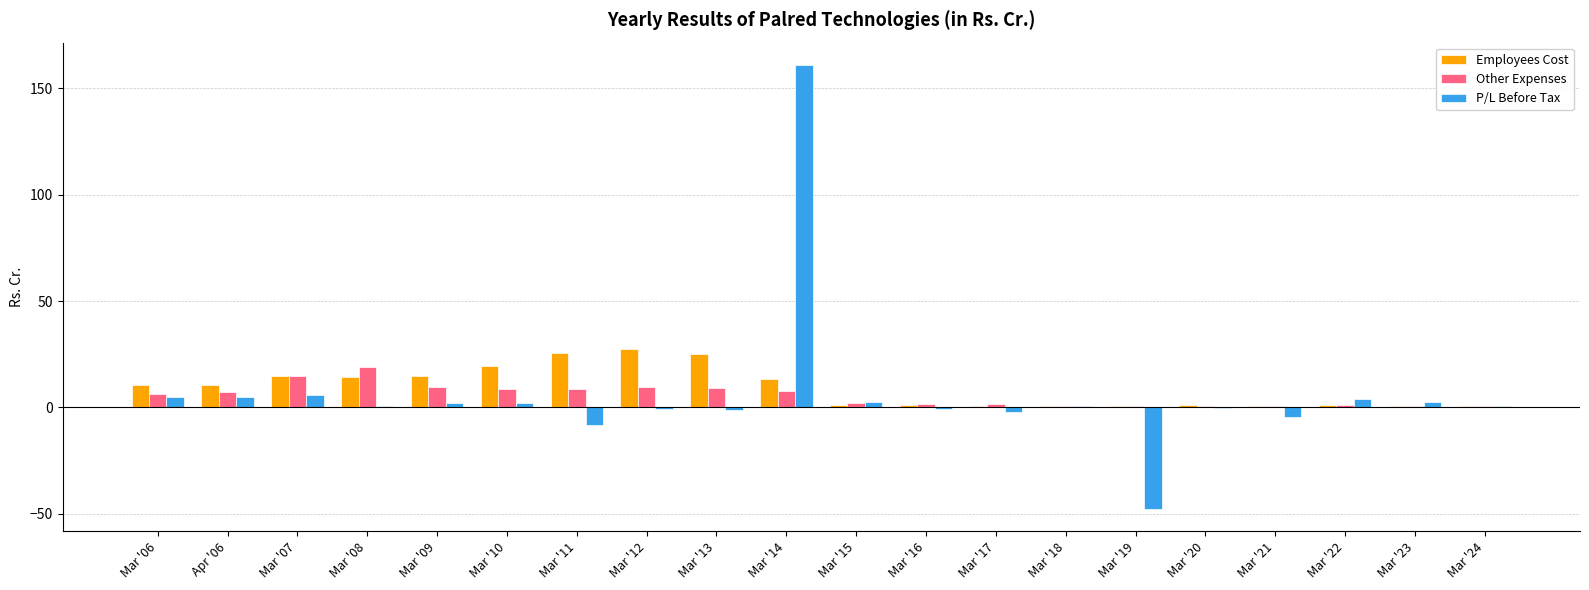

What is the maximum value shown in the chart?

160.9